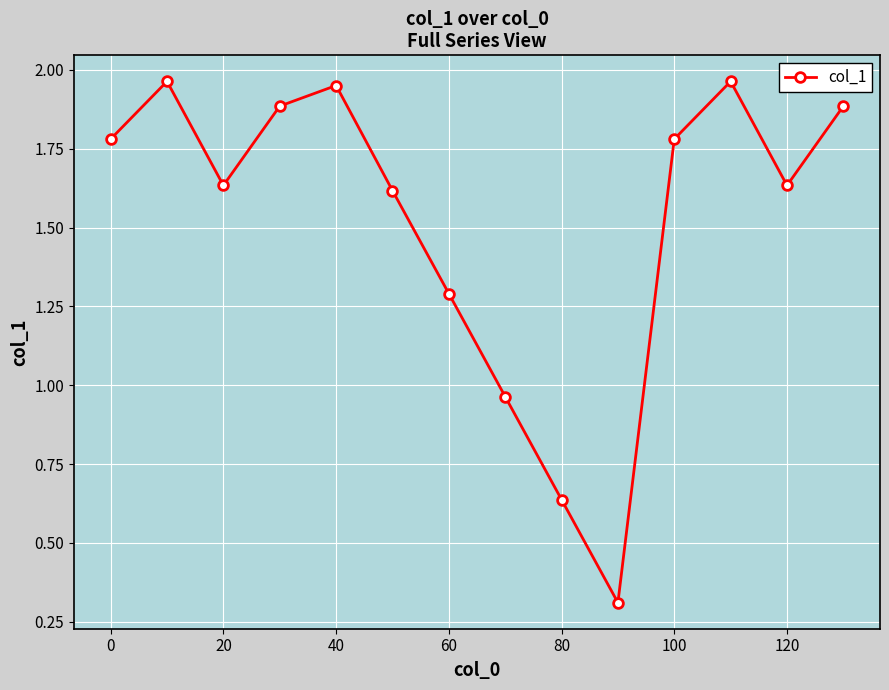

What is the minimum value shown in the chart?

0.3